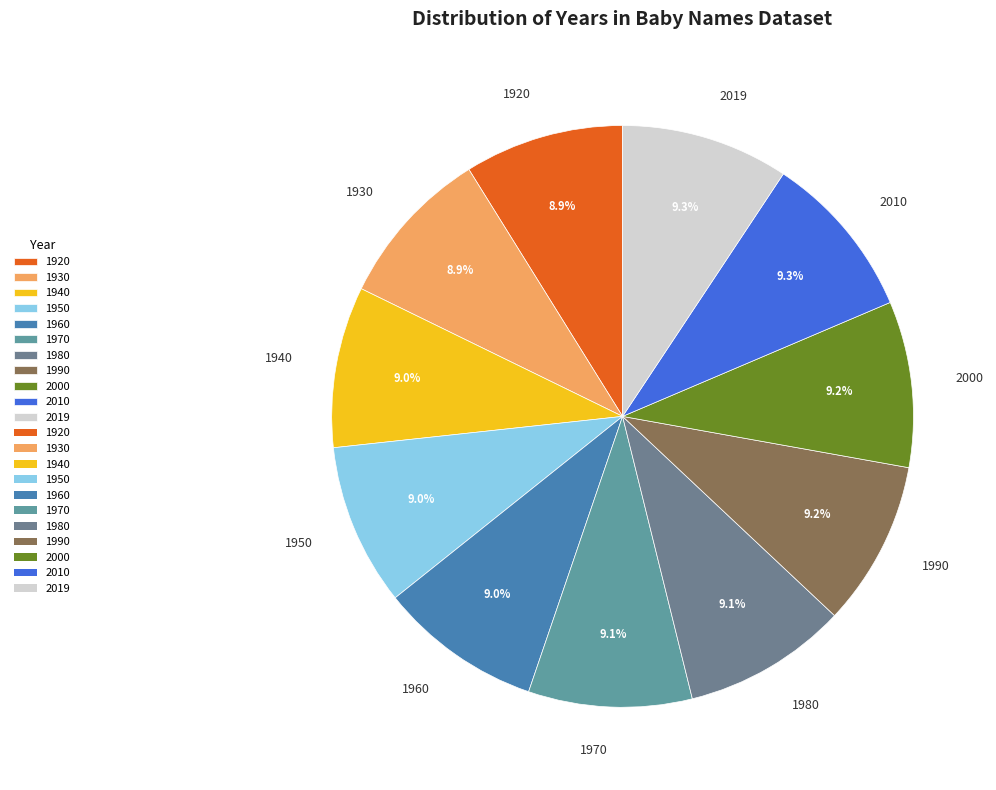

Is there any slice that represents more than half of the pie?

No